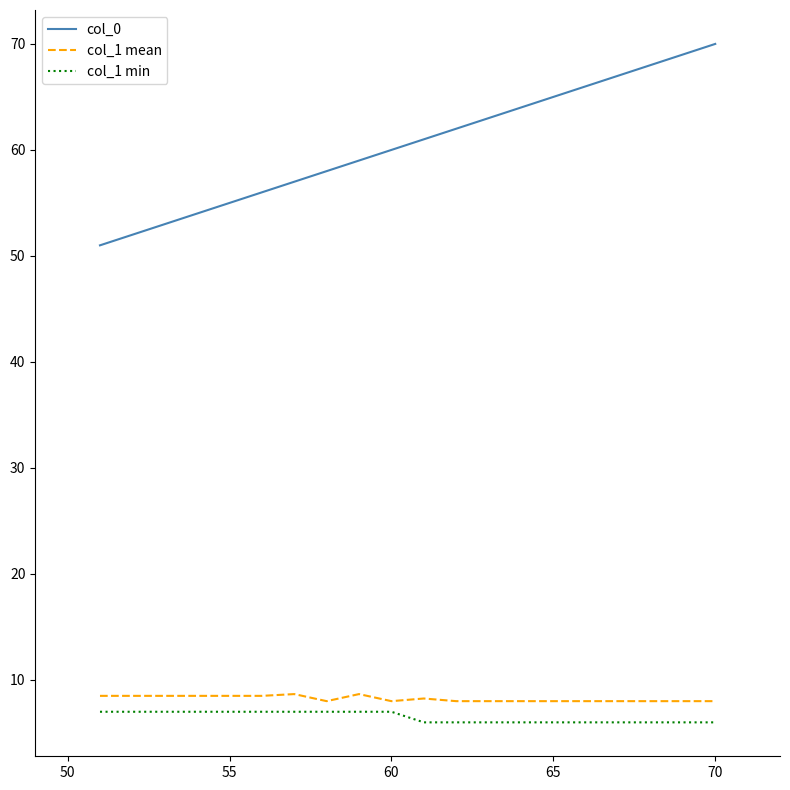

What is the difference between the maximum and minimum values in the col_1 min series?

1.0